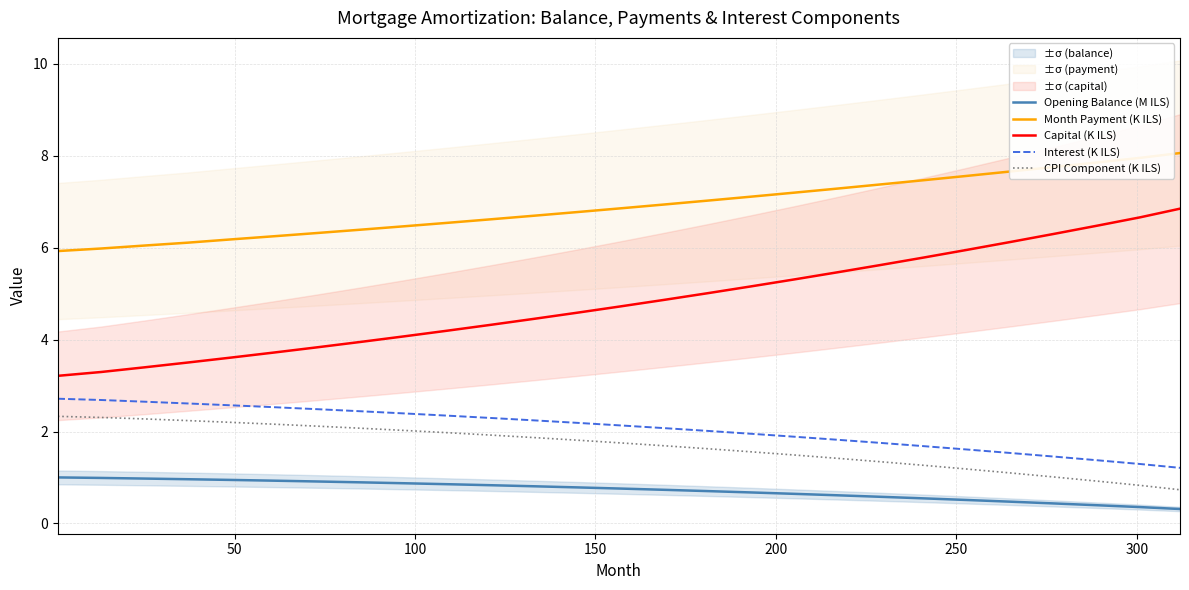

True or false: Capital (K ILS) and Opening Balance (M ILS) intersect in this chart.

False